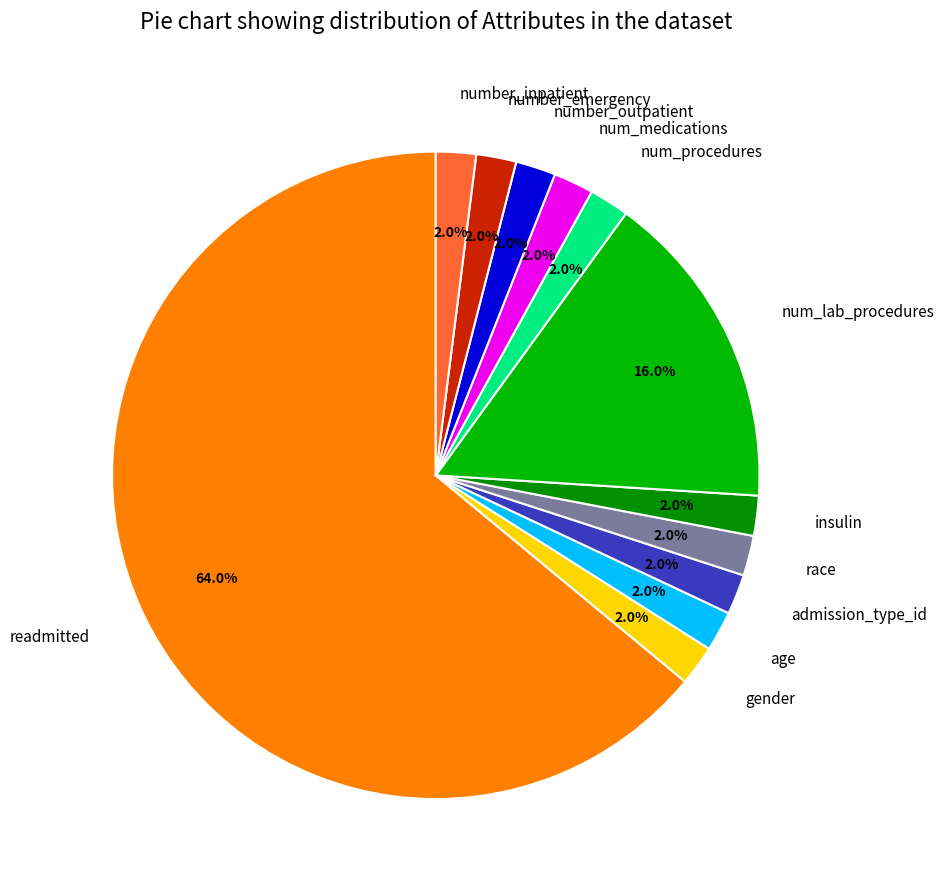

Which category has the biggest portion of the pie?

readmitted